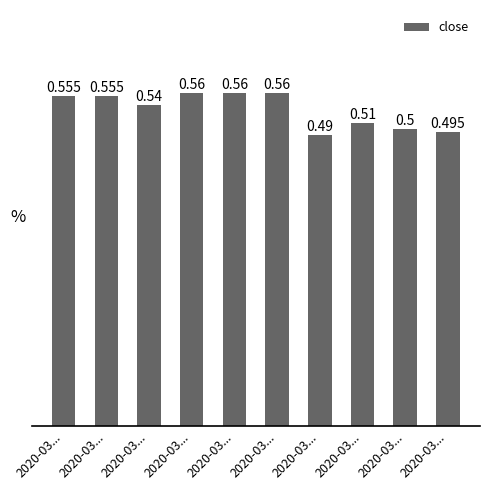

Reading left to right, transcribe all the data shown in this chart.

0.6	0.6	0.5	0.6	0.6	0.6	0.5	0.5	0.5	0.5